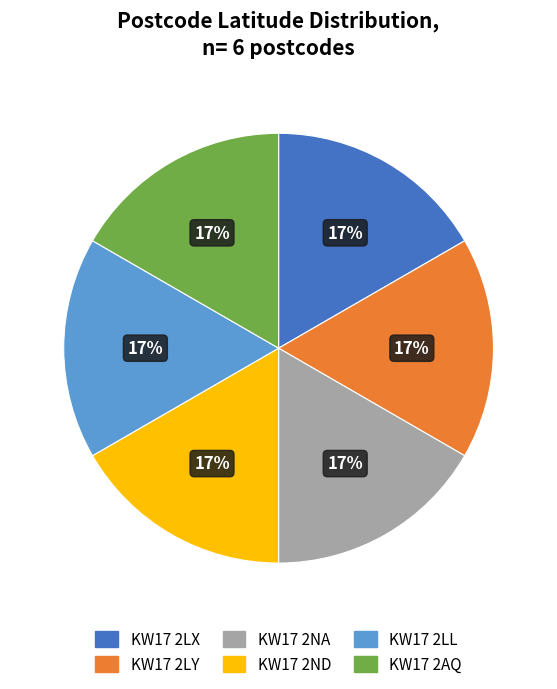

To the nearest percent, what is the average slice percentage?

17%